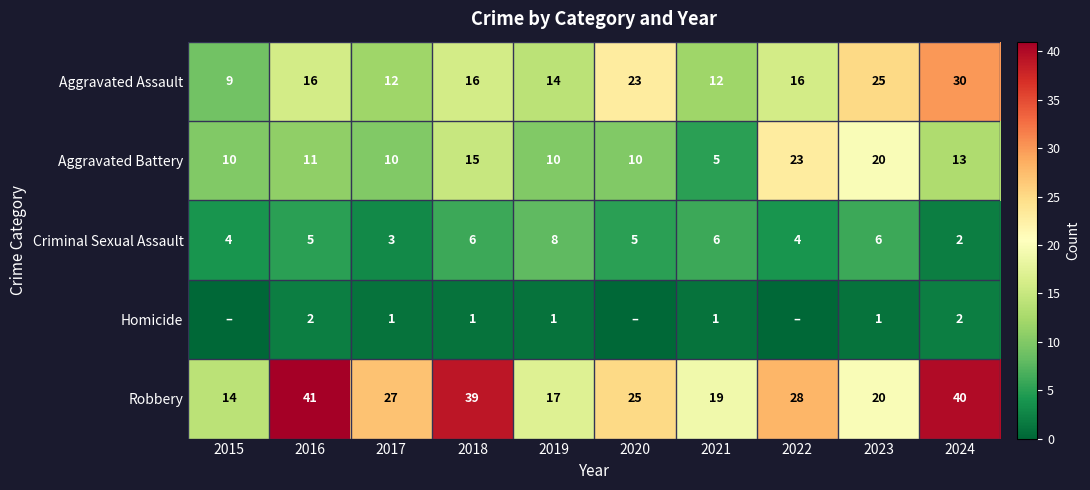

Which series changed the most between 2018 and 2023?

Robbery